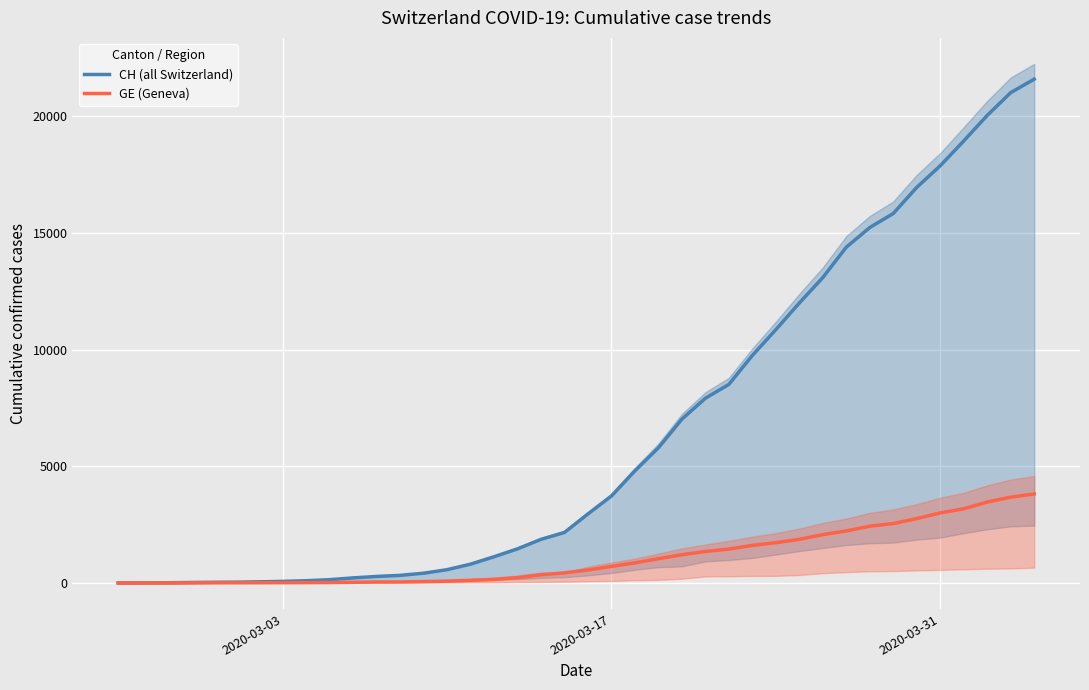

How many lines are shown in the chart?

2